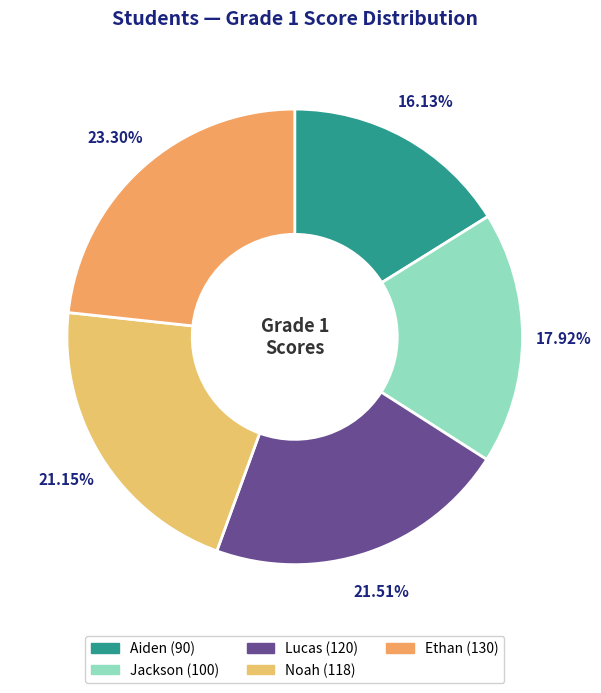

Count the number of slices in the pie.

5